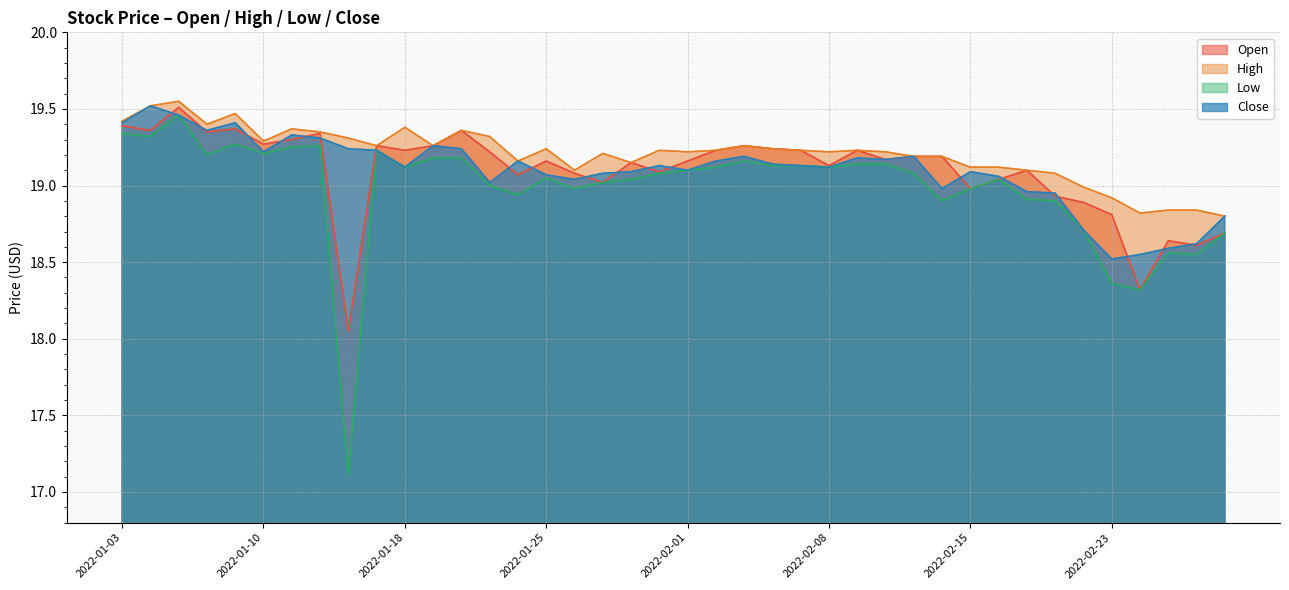

Reading left to right, extract all data points from this chart.

Open: 19.4	19.4	19.5	19.4	19.4	19.3	19.3	19.3	18.1	19.3	19.2	19.3	19.4	19.2	19.1	19.2	19.1	19.0	19.1	19.1	19.2	19.2	19.3	19.2	19.2	19.1	19.2	19.2	19.2	19.2	19.0	19.0	19.1	18.9	18.9	18.8	18.3	18.6	18.6	18.7
High: 19.4	19.5	19.6	19.4	19.5	19.3	19.4	19.4	19.3	19.3	19.4	19.3	19.4	19.3	19.2	19.2	19.1	19.2	19.1	19.2	19.2	19.2	19.3	19.2	19.2	19.2	19.2	19.2	19.2	19.2	19.1	19.1	19.1	19.1	19.0	18.9	18.8	18.8	18.8	18.8
Low: 19.3	19.3	19.5	19.2	19.3	19.2	19.2	19.3	17.1	19.2	19.1	19.2	19.2	19.0	18.9	19.1	19.0	19.0	19.0	19.1	19.1	19.1	19.2	19.1	19.1	19.1	19.1	19.1	19.1	18.9	19.0	19.0	18.9	18.9	18.7	18.4	18.3	18.6	18.6	18.7
Close: 19.4	19.5	19.5	19.4	19.4	19.2	19.3	19.3	19.2	19.2	19.1	19.3	19.2	19.0	19.2	19.1	19.0	19.1	19.1	19.1	19.1	19.2	19.2	19.1	19.1	19.1	19.2	19.2	19.2	19.0	19.1	19.1	19.0	18.9	18.7	18.5	18.6	18.6	18.6	18.8